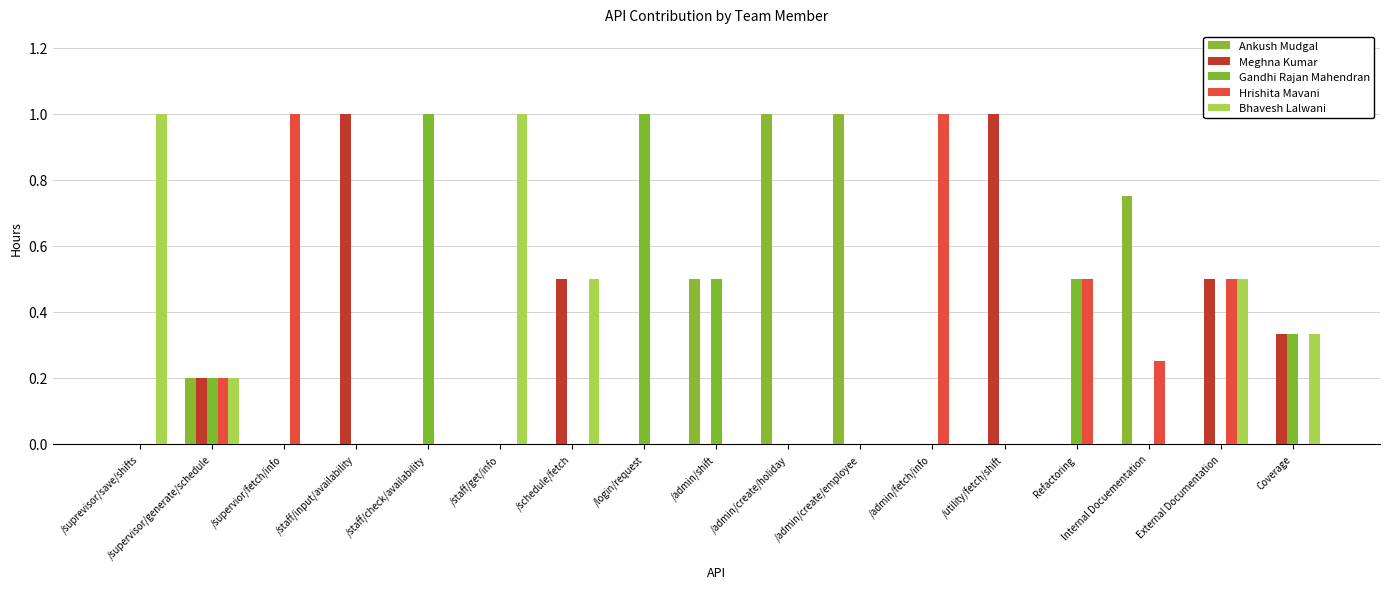

At which label does Hrishita Mavani reach its minimum?

/suprevisor/save/shifts